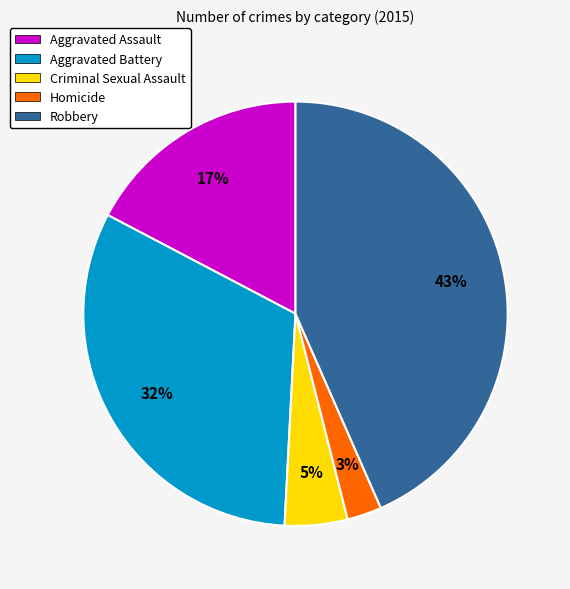

Which has a higher value, Criminal Sexual Assault or Aggravated Battery?

Aggravated Battery